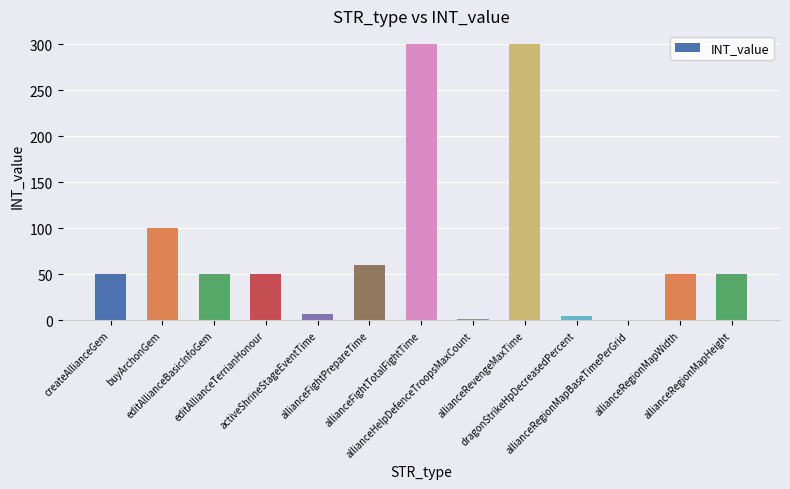

What is the label of the 5th bar from the left?

activeShrineStageEventTime